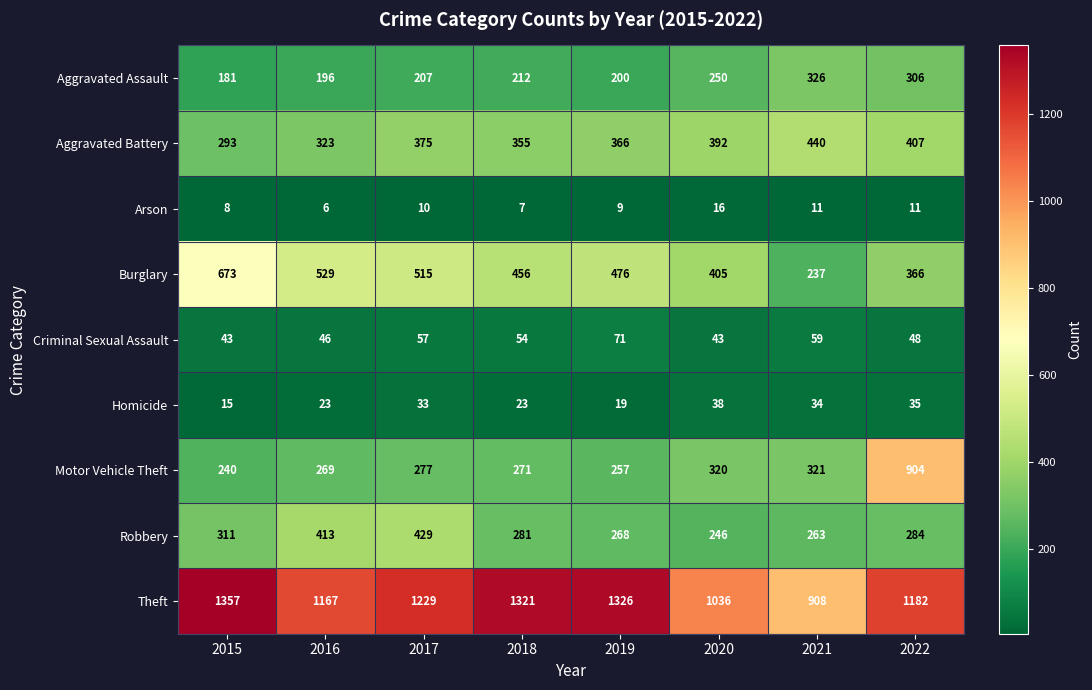

Which series has the widest spread of values?

Motor Vehicle Theft